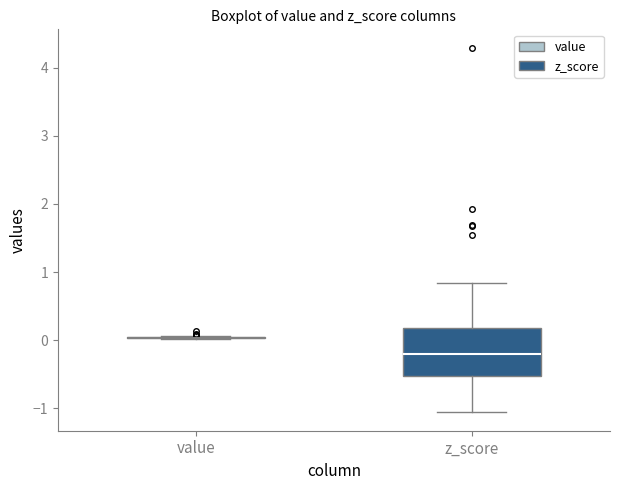

Reading left to right, read every box against the y-axis: the position of its median line, the range the box covers, and the ends of its whiskers. The values are not printed on the chart, so give them approximately, as read against the axis.

value: box collapsed to a line at 0.0, whiskers 0.0 to 0.1
z_score: median -0.2, box -0.5 to 0.2, whiskers -1.1 to 0.8